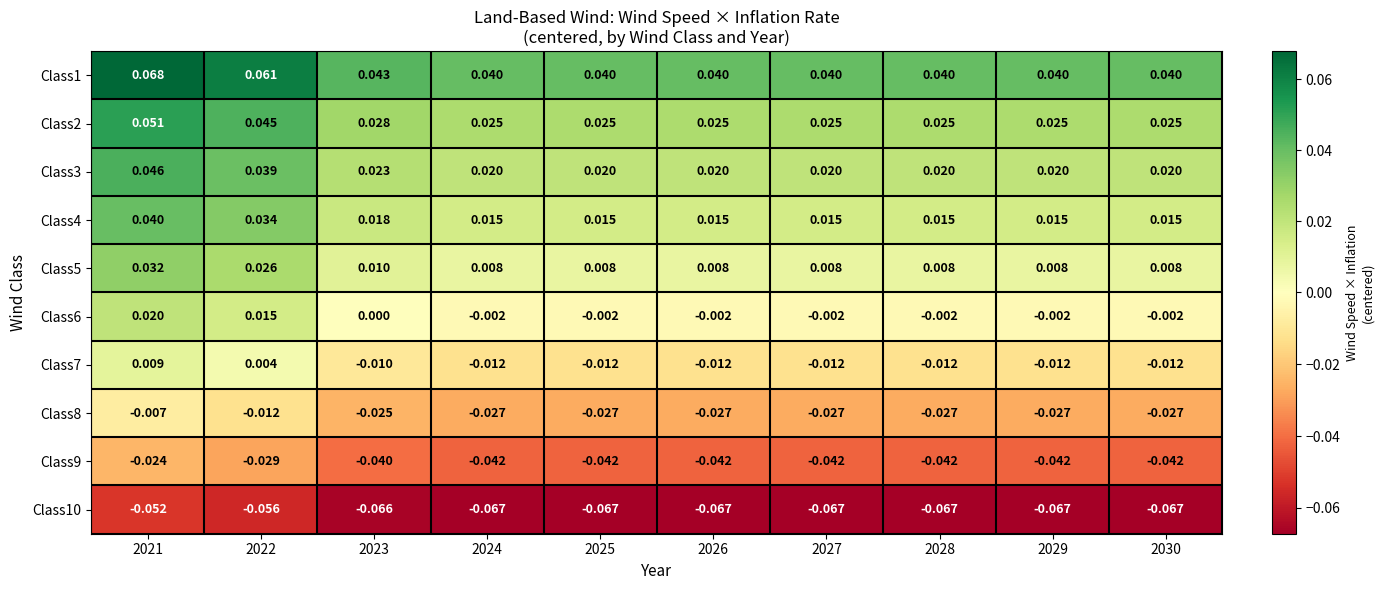

Between 2021 and 2024, which series saw the biggest shift?

Class1